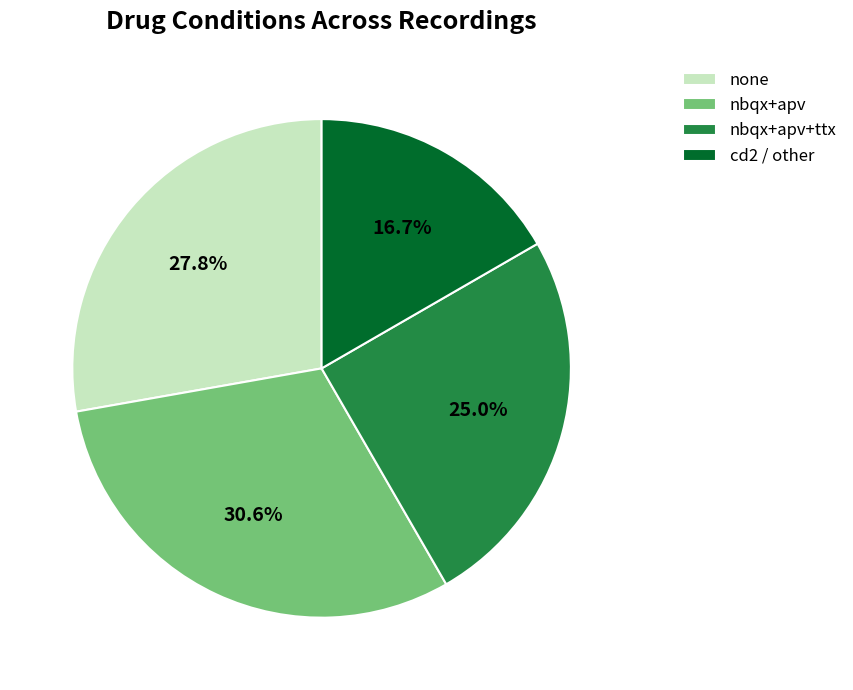

What is the ratio of the value at nbqx+apv to the value at none?

1.1